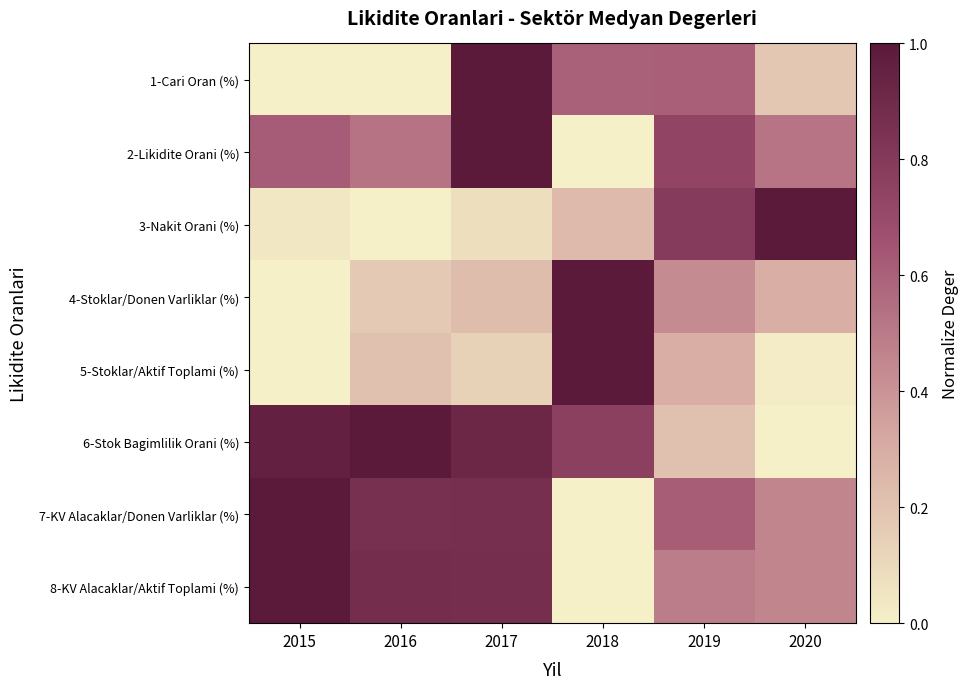

Which has a higher value, 2016 or 2020?

2020